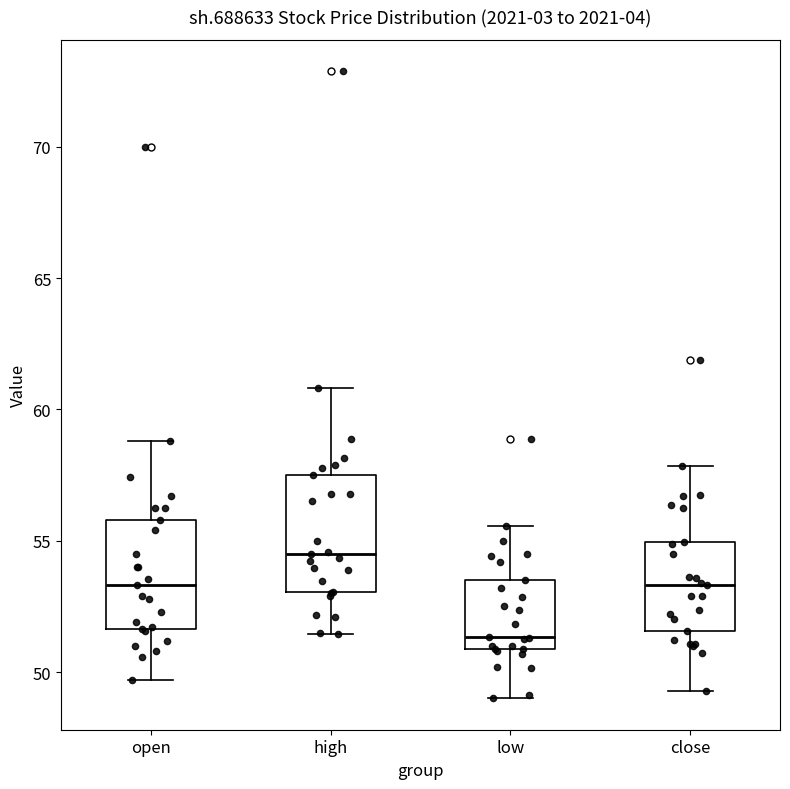

Reading left to right, transcribe this box plot: for each box, give where its median line is, the range the box spans, and where its two whiskers end, as read against the y-axis. The values are not printed on the chart, so give them approximately, as read against the axis.

open: median 53.5, box 51.5 to 56.0, whiskers 49.5 to 59.0
high: median 54.5, box 53.0 to 57.5, whiskers 51.5 to 61.0
low: median 51.5, box 51.0 to 53.5, whiskers 49.0 to 55.5
close: median 53.5, box 51.5 to 55.0, whiskers 49.5 to 58.0